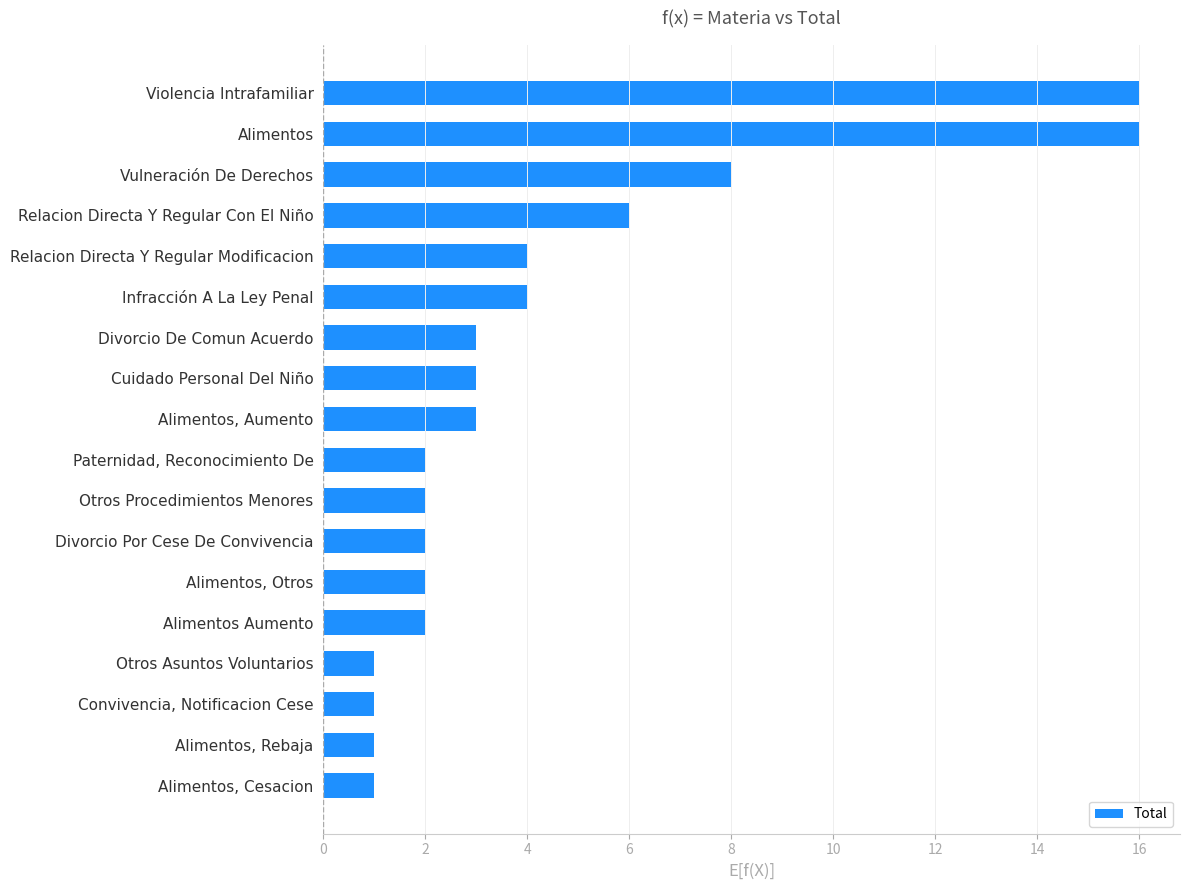

How many data points does each series have?

18